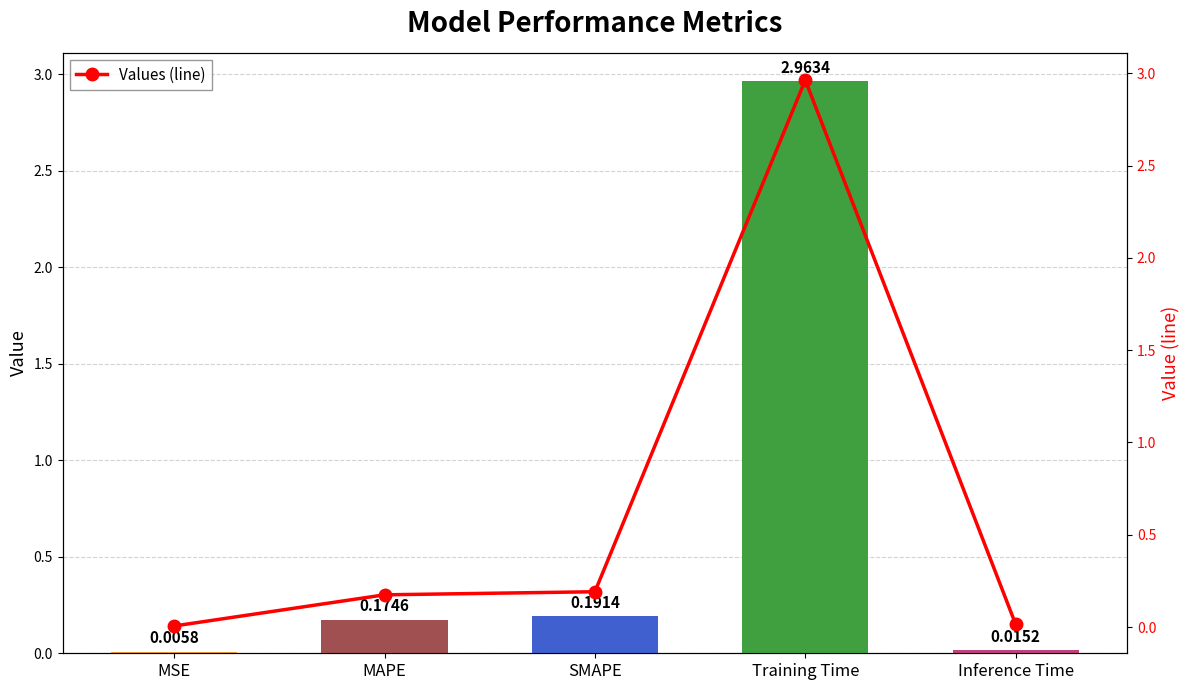

What is the value of the Values (line) bar at the 4th from the left?

3.0